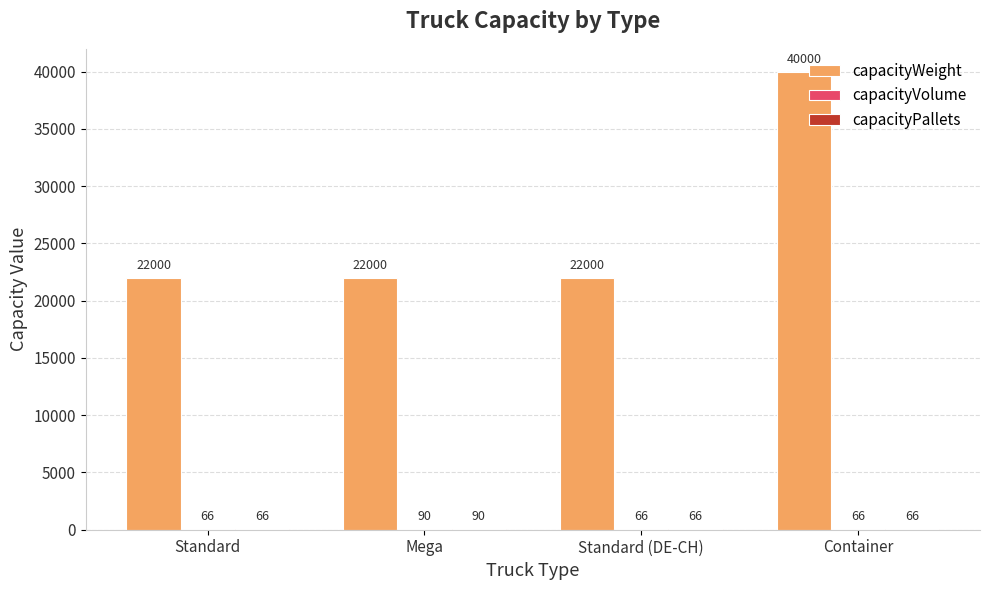

Between Mega and Container, which series saw the biggest shift?

capacityWeight